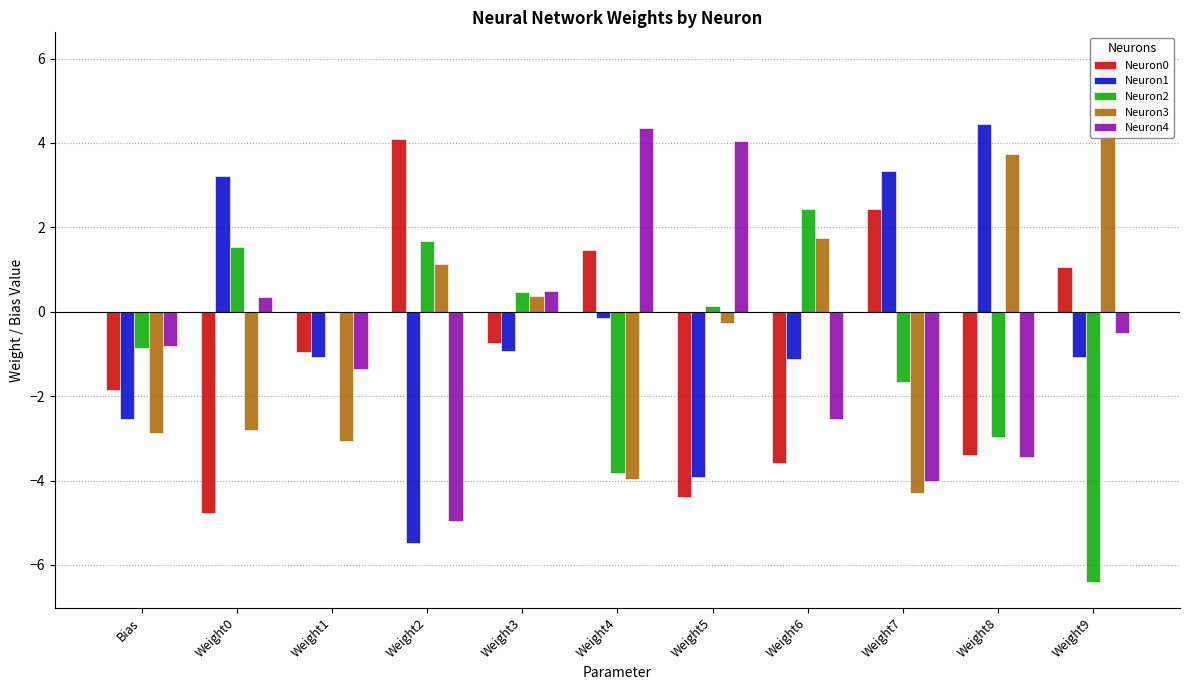

What is the lowest value of the Neuron0 series?

-4.8